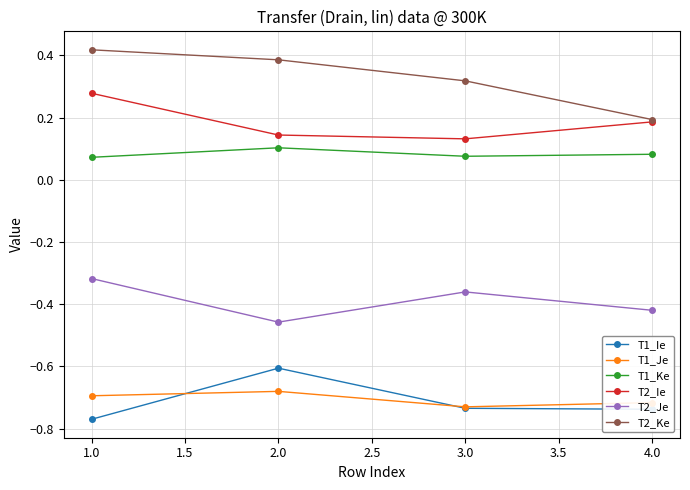

What are all the series names shown in the legend?

T1_Ie, T1_Je, T1_Ke, T2_Ie, T2_Je, T2_Ke